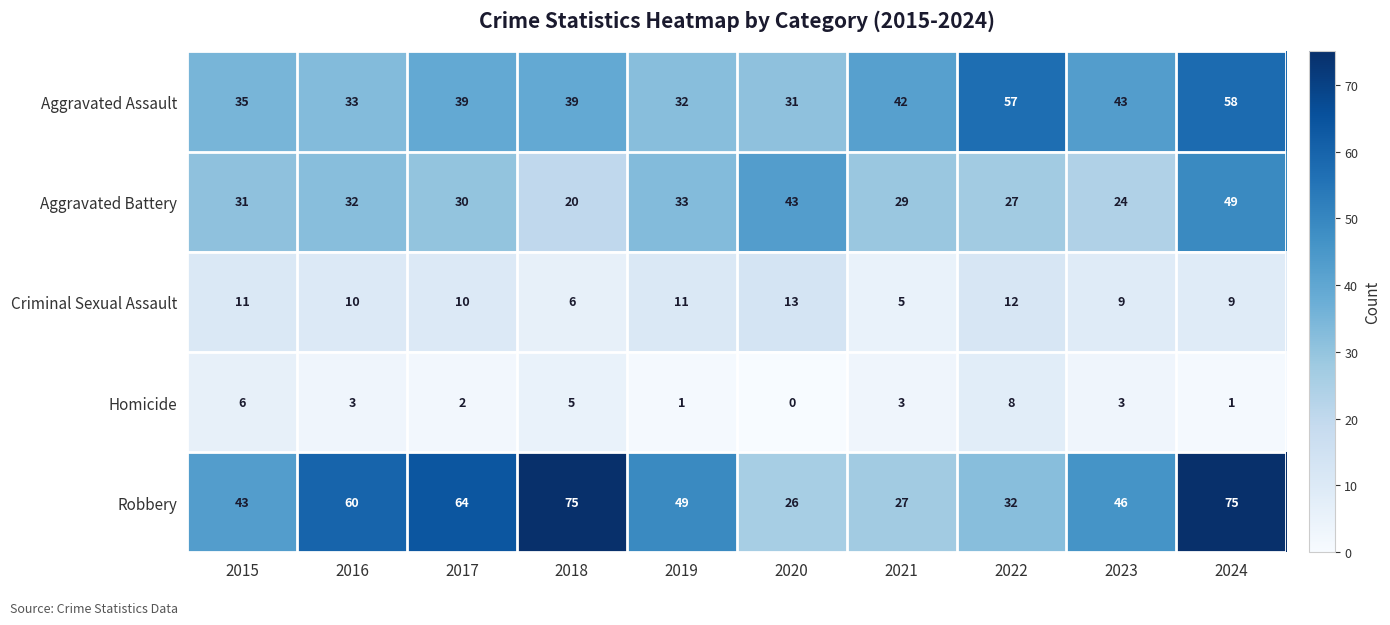

Which series has the largest range (max minus min)?

Robbery